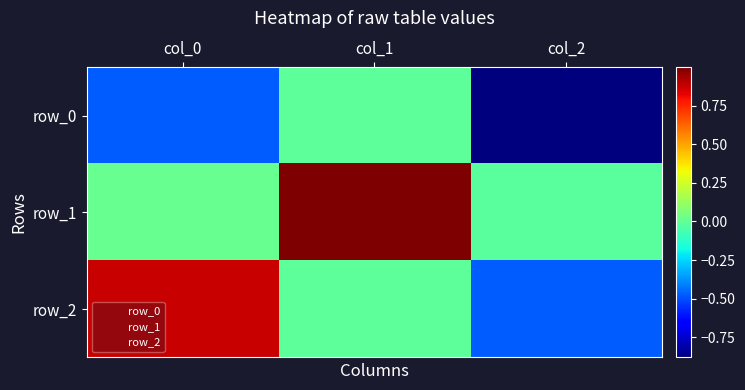

Between col_0 and col_1, which series saw the biggest shift?

row_1